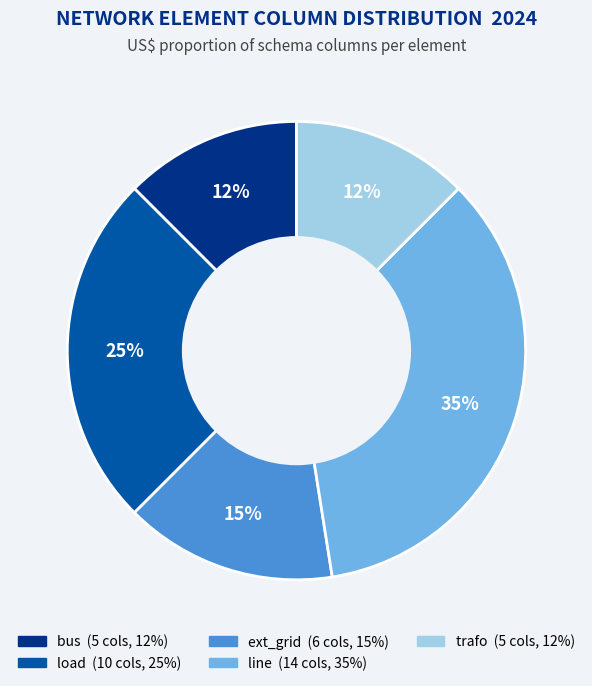

Is there any slice that represents more than half of the pie?

No